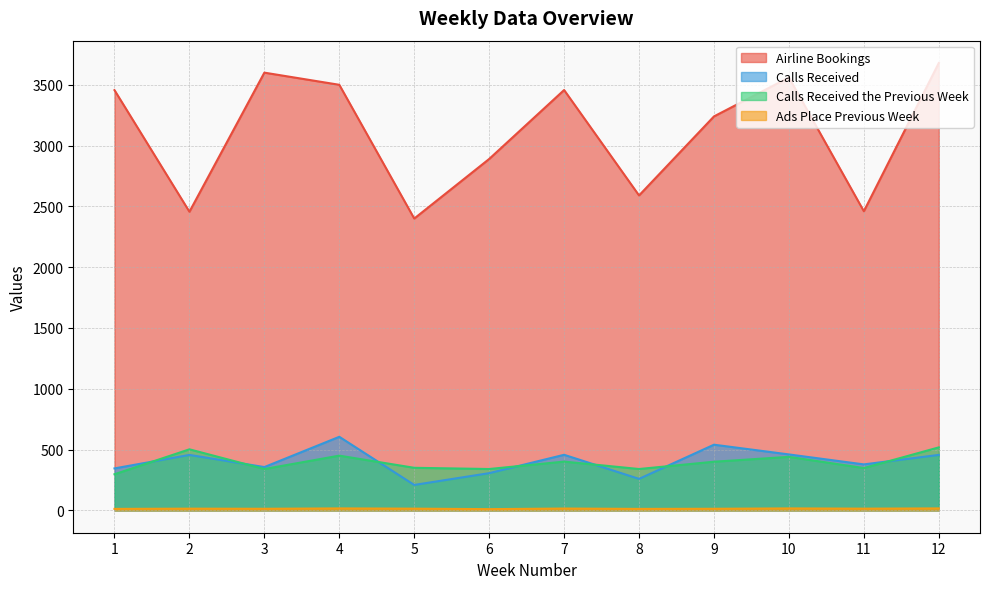

What value does the Calls Received series have at 11?

378